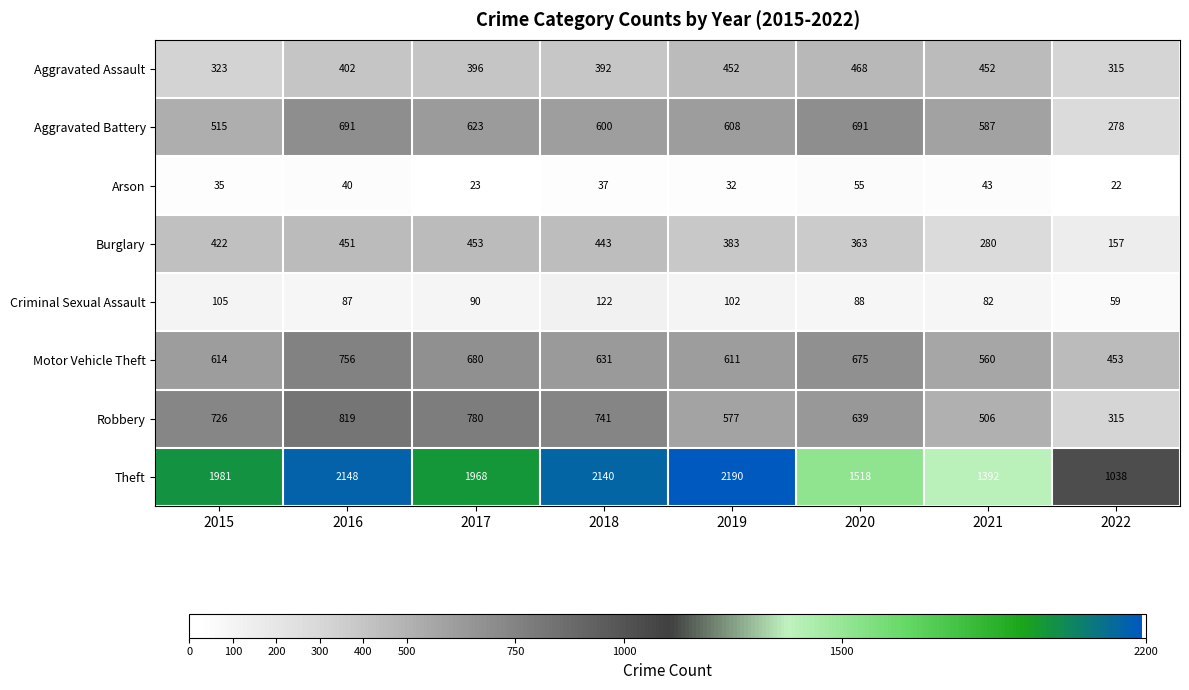

What is the difference between the second highest and second lowest values in the Theft series?

756